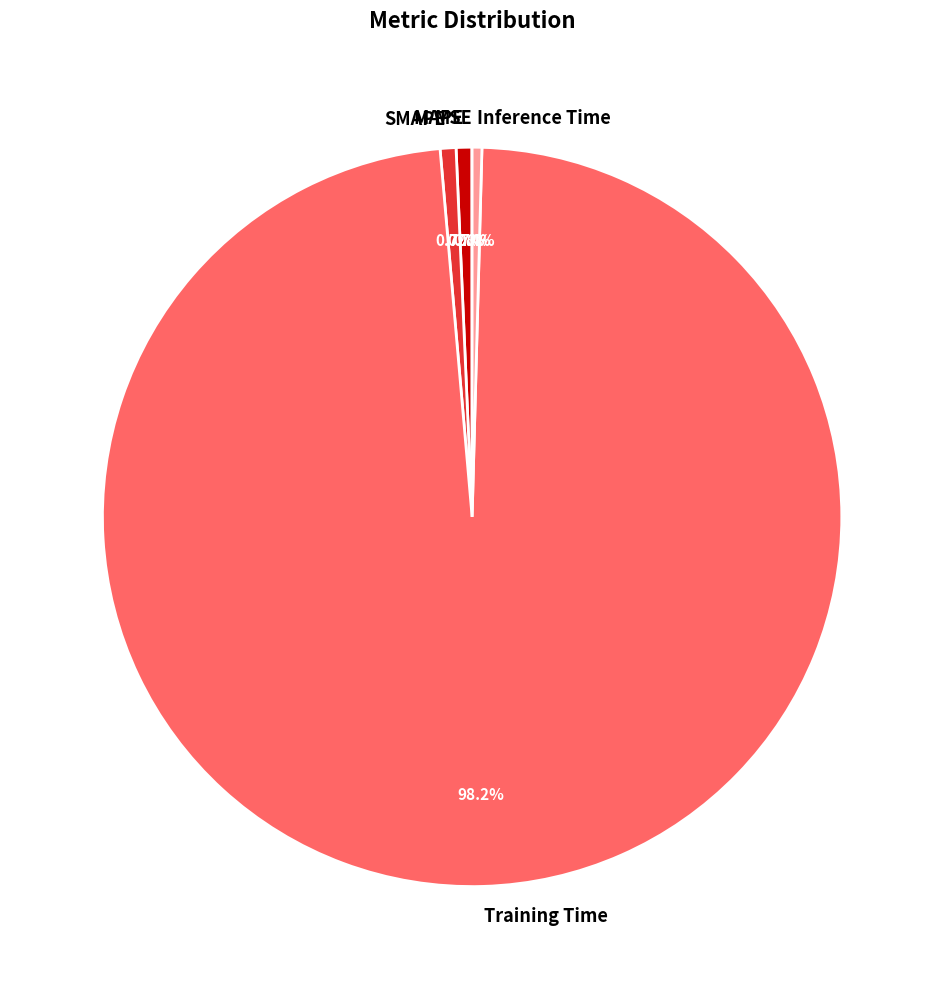

To the nearest percent, what is the difference between the largest and smallest slice percentages?

98%